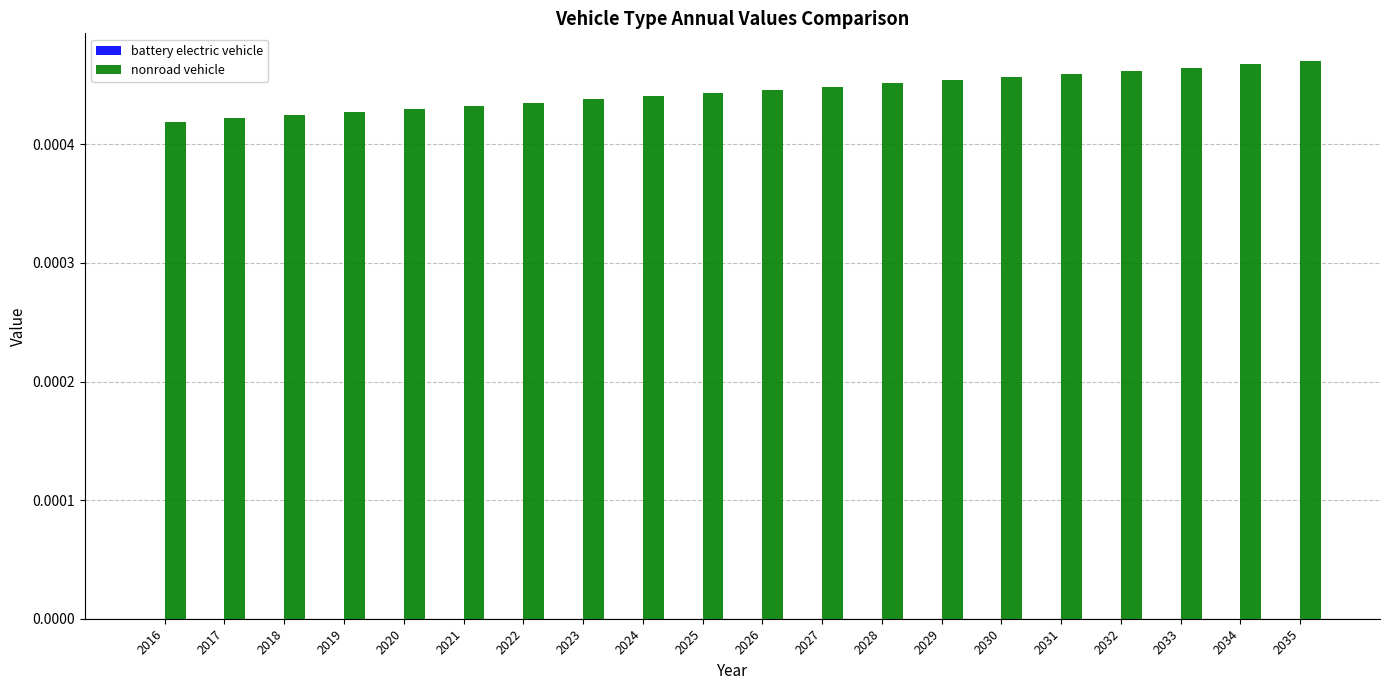

Which has a higher value, 2020 or 2027?

2027